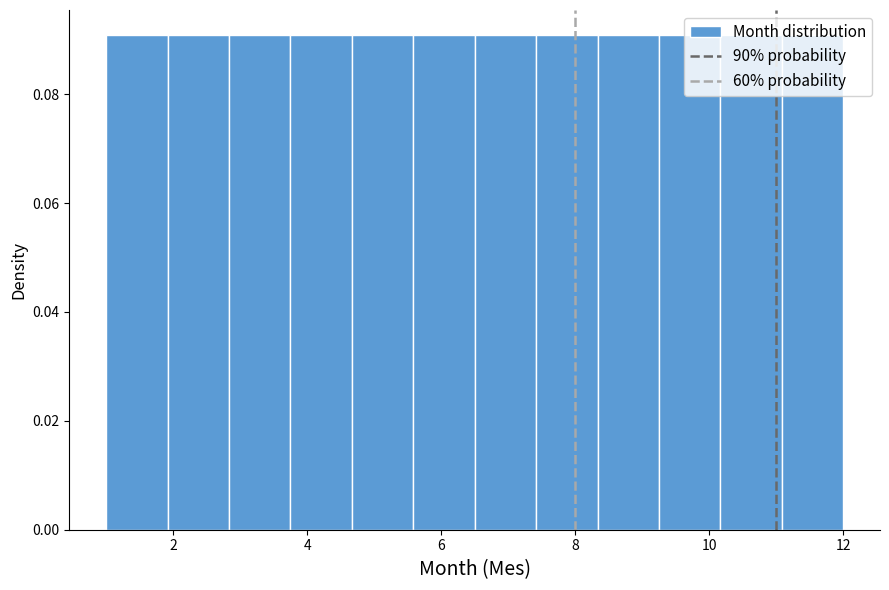

Reading left to right, list every bar in this chart as the range it spans on the x-axis followed by its height. Neither the bar edges nor the heights are printed on the chart, so give them approximately, as read against the axes.

1.0 to 2.0: 0.09
2.0 to 2.8: 0.09
2.8 to 3.8: 0.09
3.8 to 4.6: 0.09
4.6 to 5.6: 0.09
5.6 to 6.6: 0.09
6.6 to 7.4: 0.09
7.4 to 8.4: 0.09
8.4 to 9.2: 0.09
9.2 to 10.2: 0.09
10.2 to 11.0: 0.09
11.0 to 12.0: 0.09